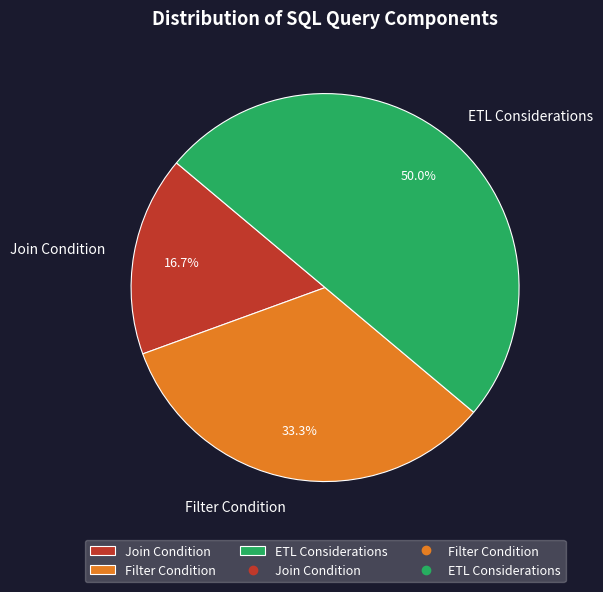

To the nearest percent, what is the difference between the largest and smallest slice percentages?

33%